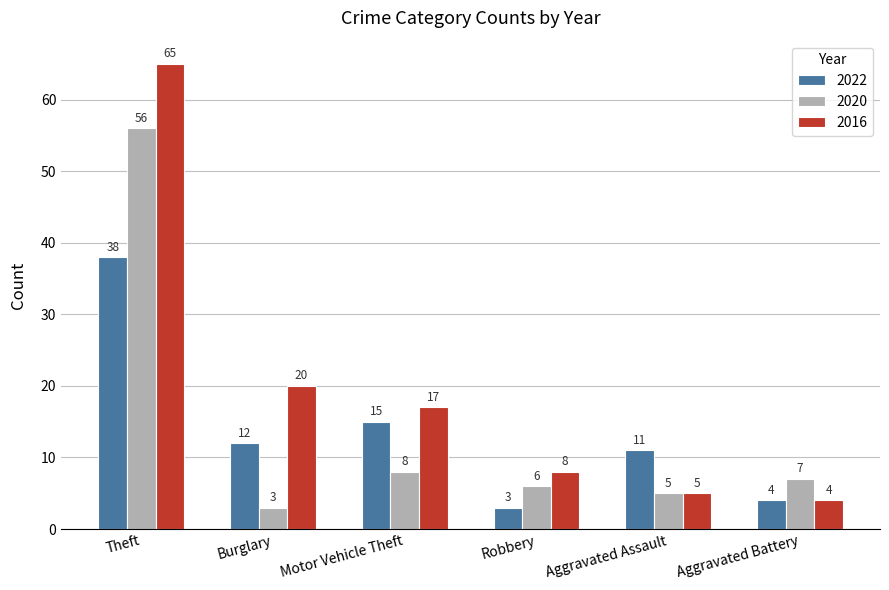

Are the bars horizontal?

No